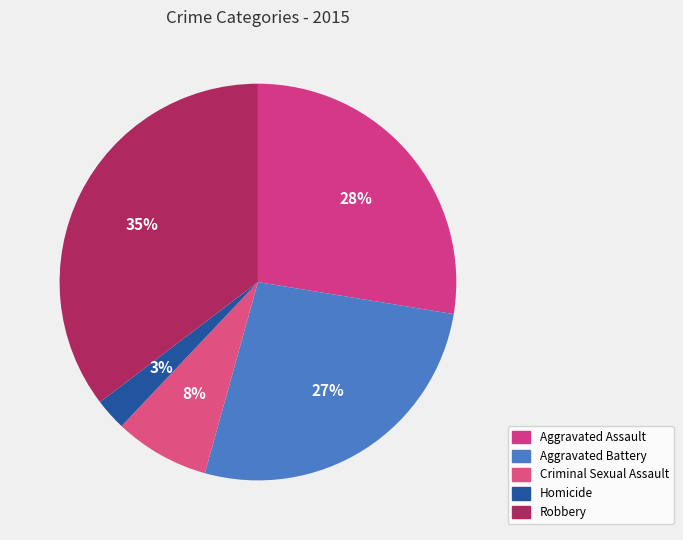

Which category has the smallest portion of the pie?

Homicide